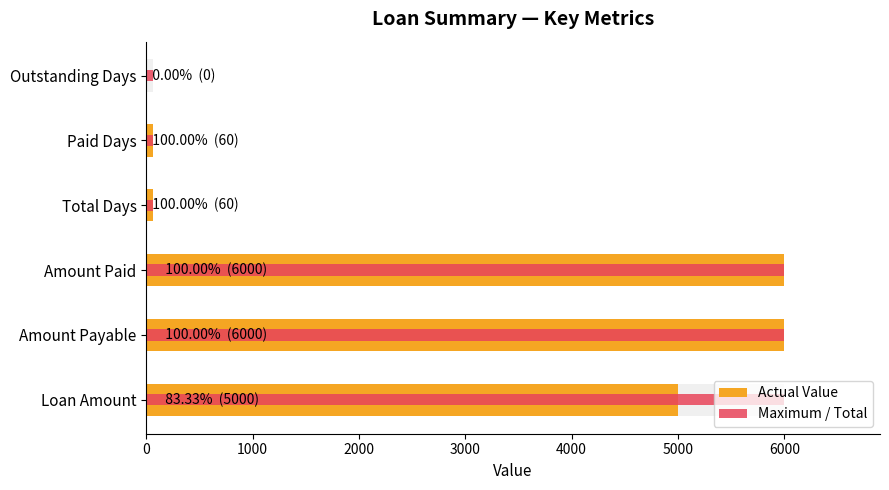

How many data points in Value are above 5000?

2